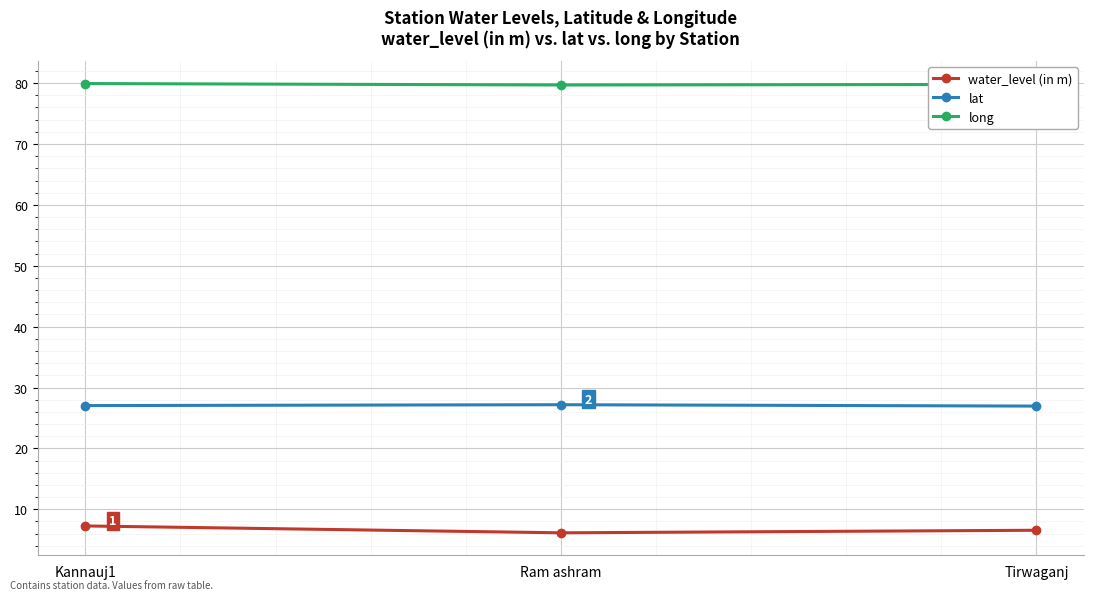

Which series has the largest total across all categories?

long